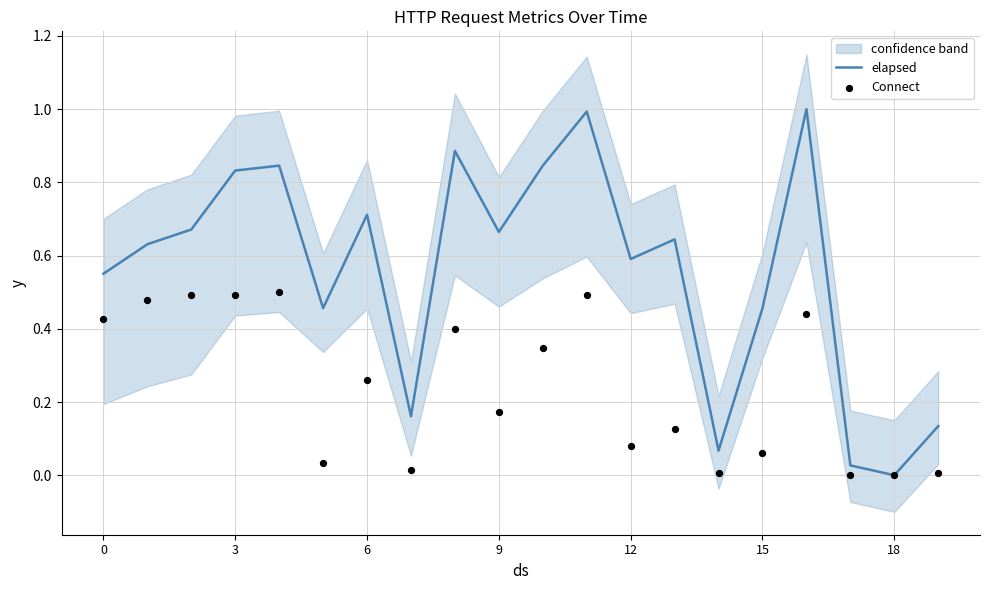

Which series has the largest total across all categories?

elapsed